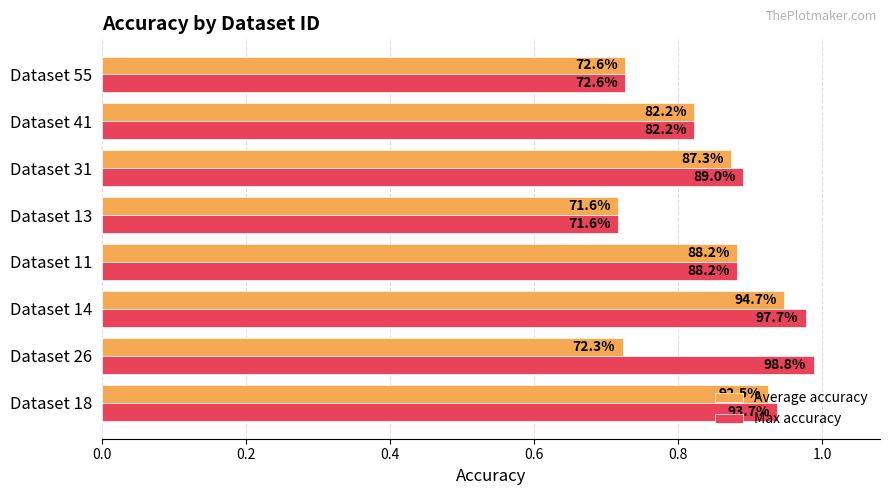

What are all the series names shown in the legend?

Average accuracy, Max accuracy